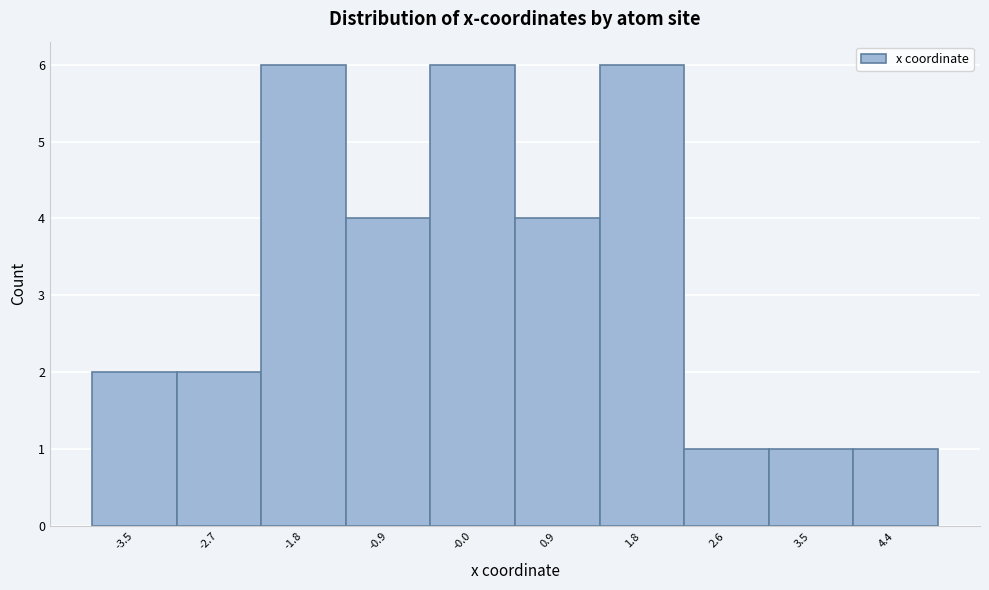

Reading left to right, transcribe all the data shown in this chart.

2	2	6	4	6	4	6	1	1	1